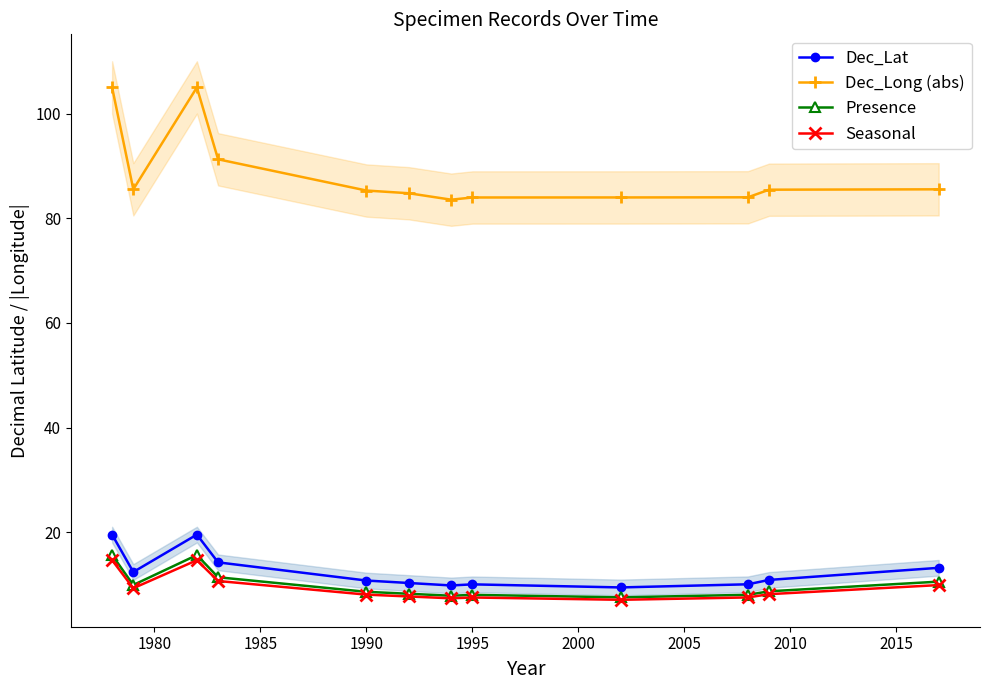

How many interior local peaks does the Dec_Long (abs) series have?

1